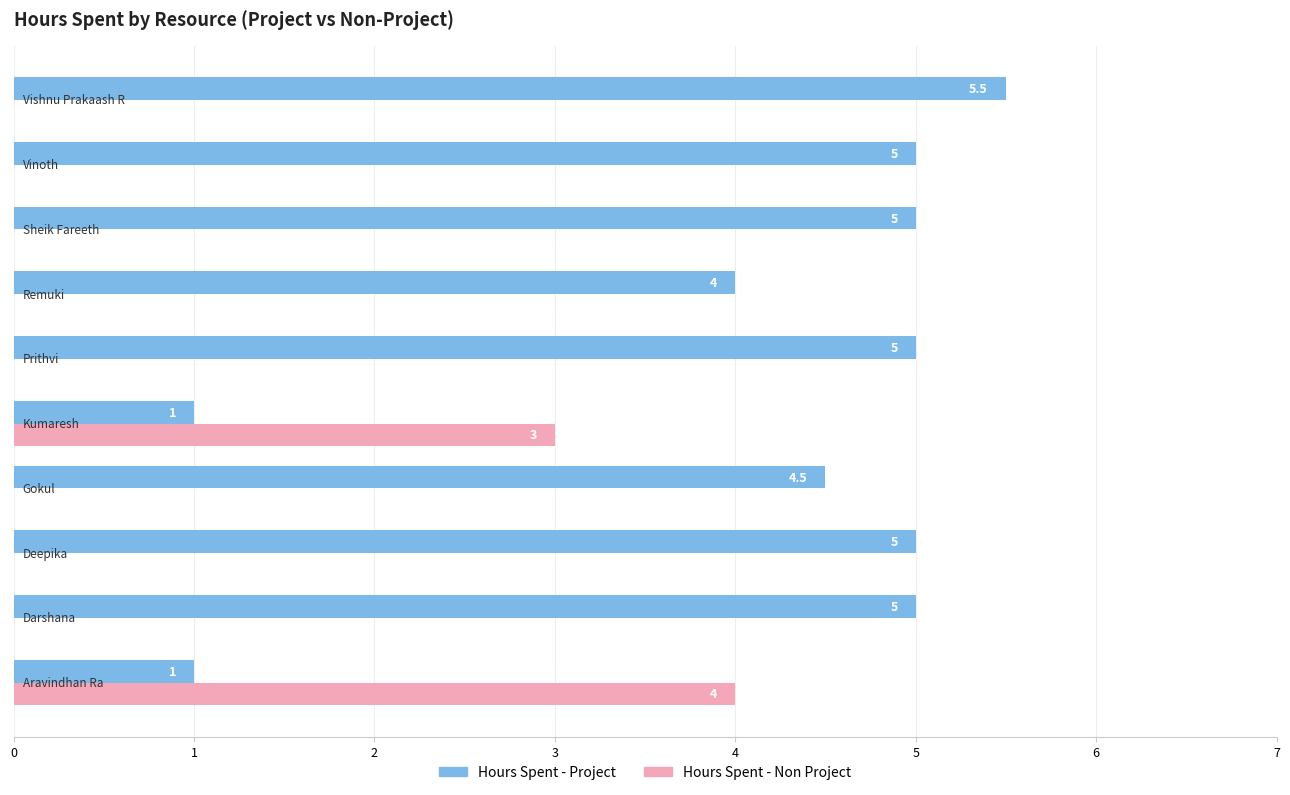

What is the sum of all Hours Spent - Project values?

41.0